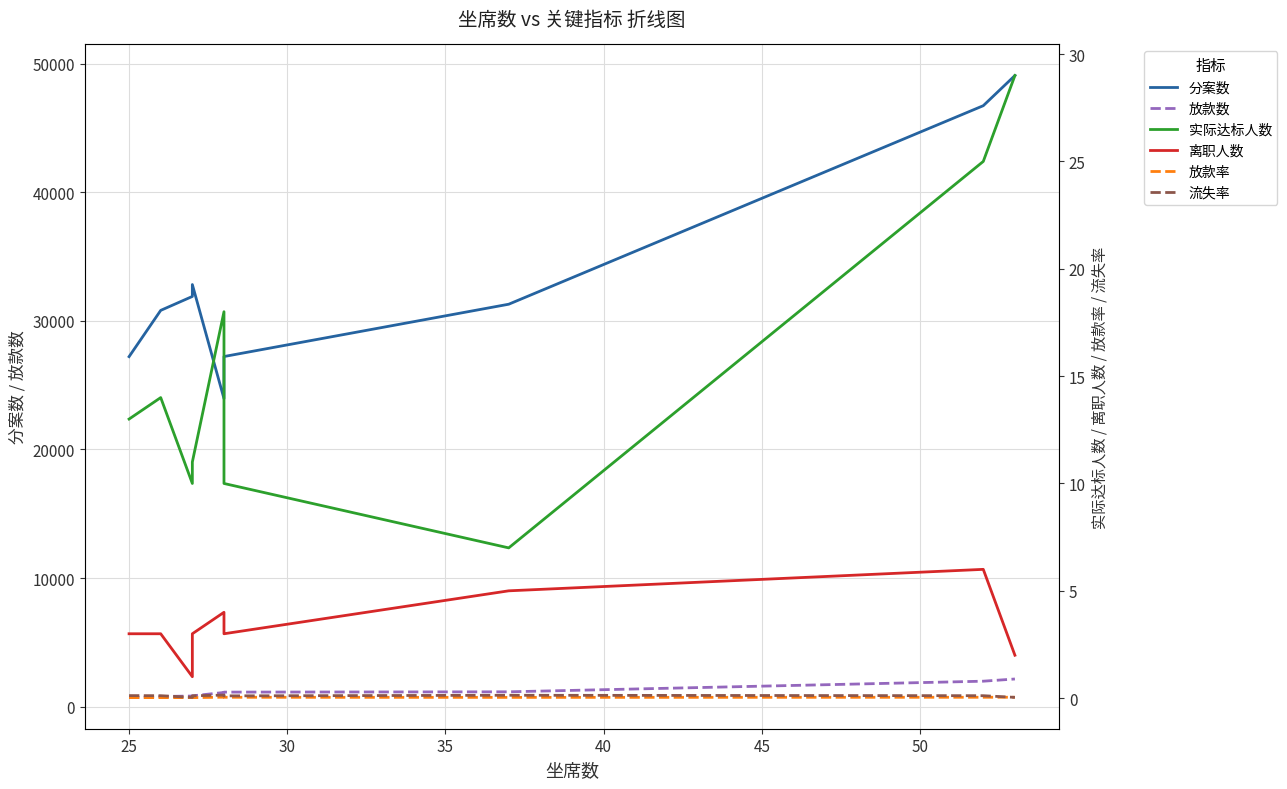

What is the value of the 实际达标人数 point at the 6th from the left?

10.0